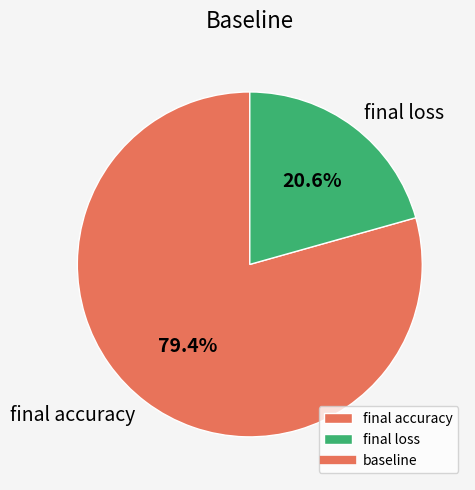

Combined, what portion of the pie is final accuracy and final loss?

100.0%